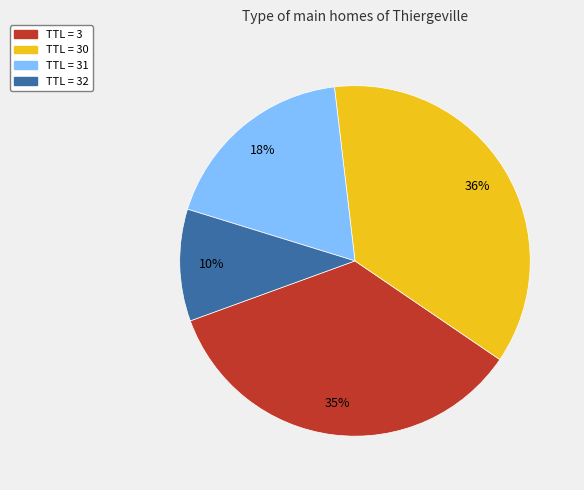

Is it true that TTL = 3 is 35% of the pie?

True